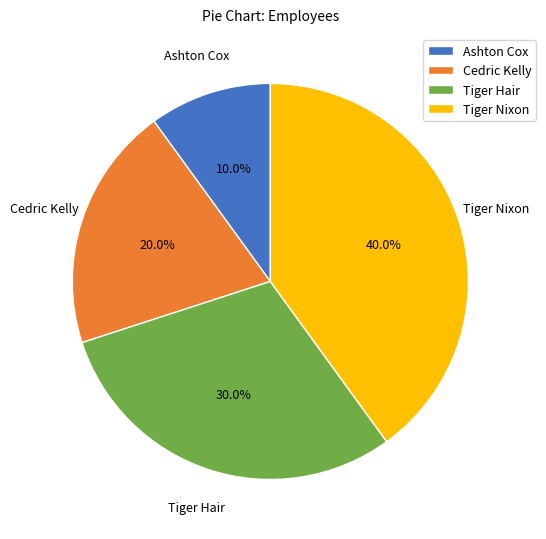

Is there any slice that represents more than half of the pie?

No